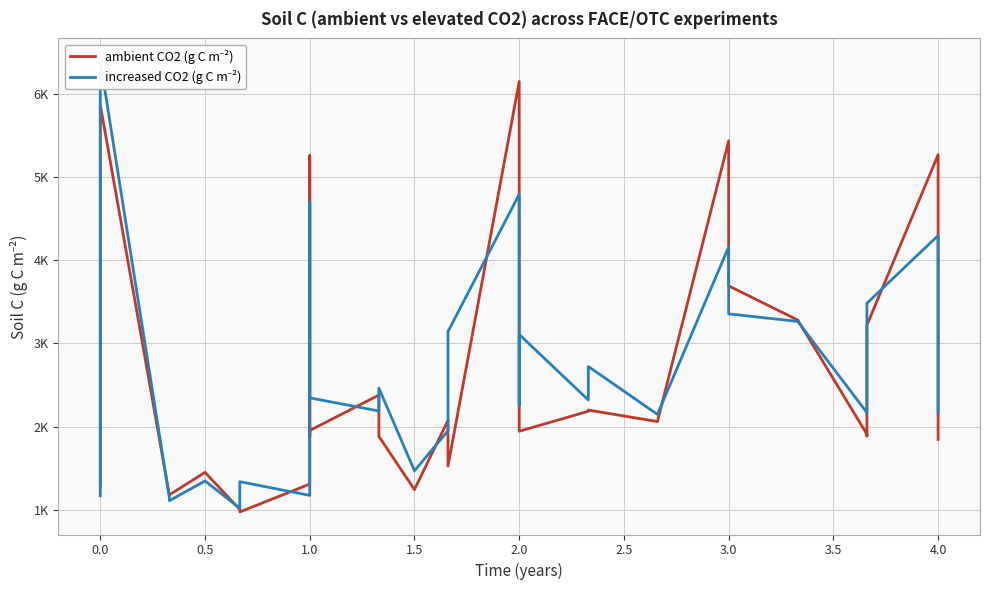

Where do increased CO2 (g C m⁻²) and ambient CO2 (g C m⁻²) first cross each other?

−0.5 and 0.0